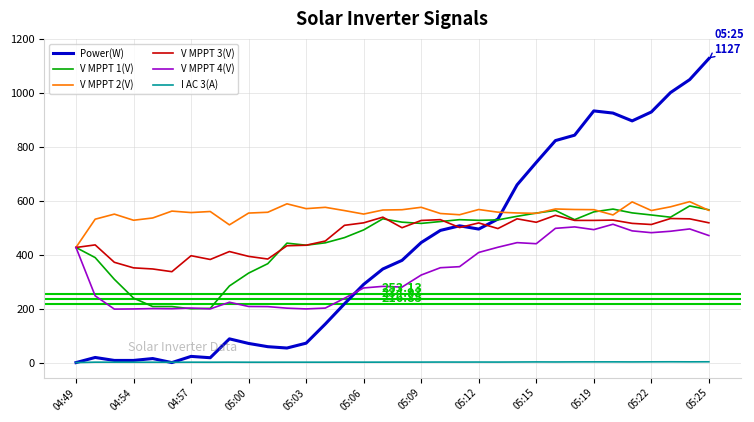

Count the number of data series in this chart.

6